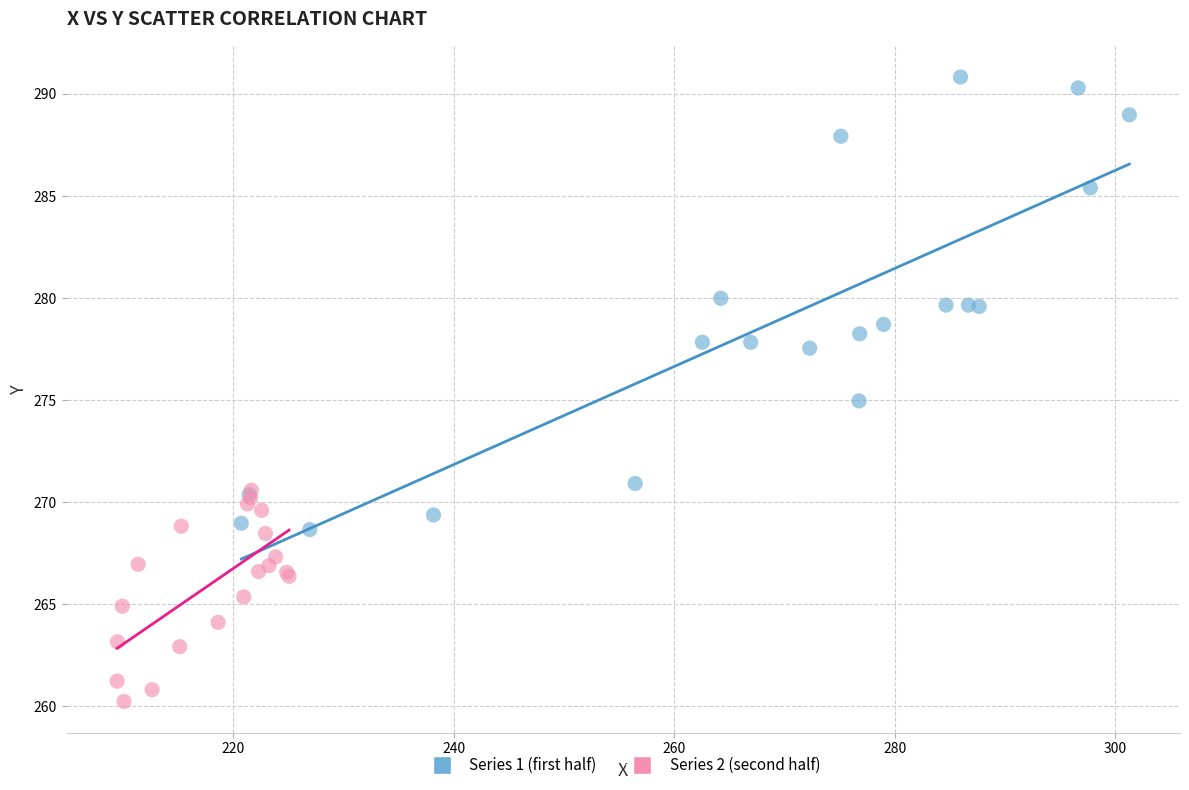

Which series contains the highest Y value?

Series 1 (first half)